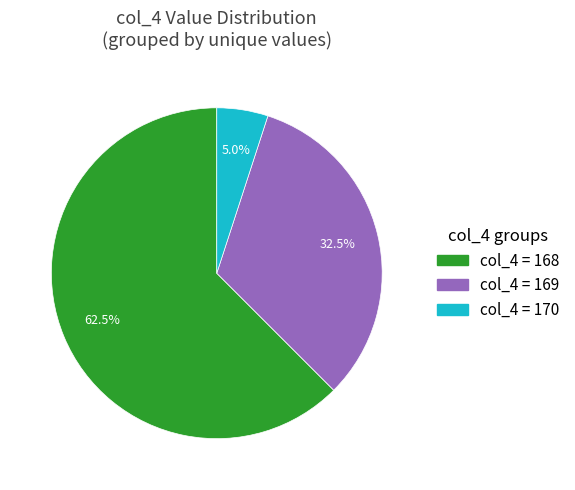

Does any single category account for the majority?

Yes